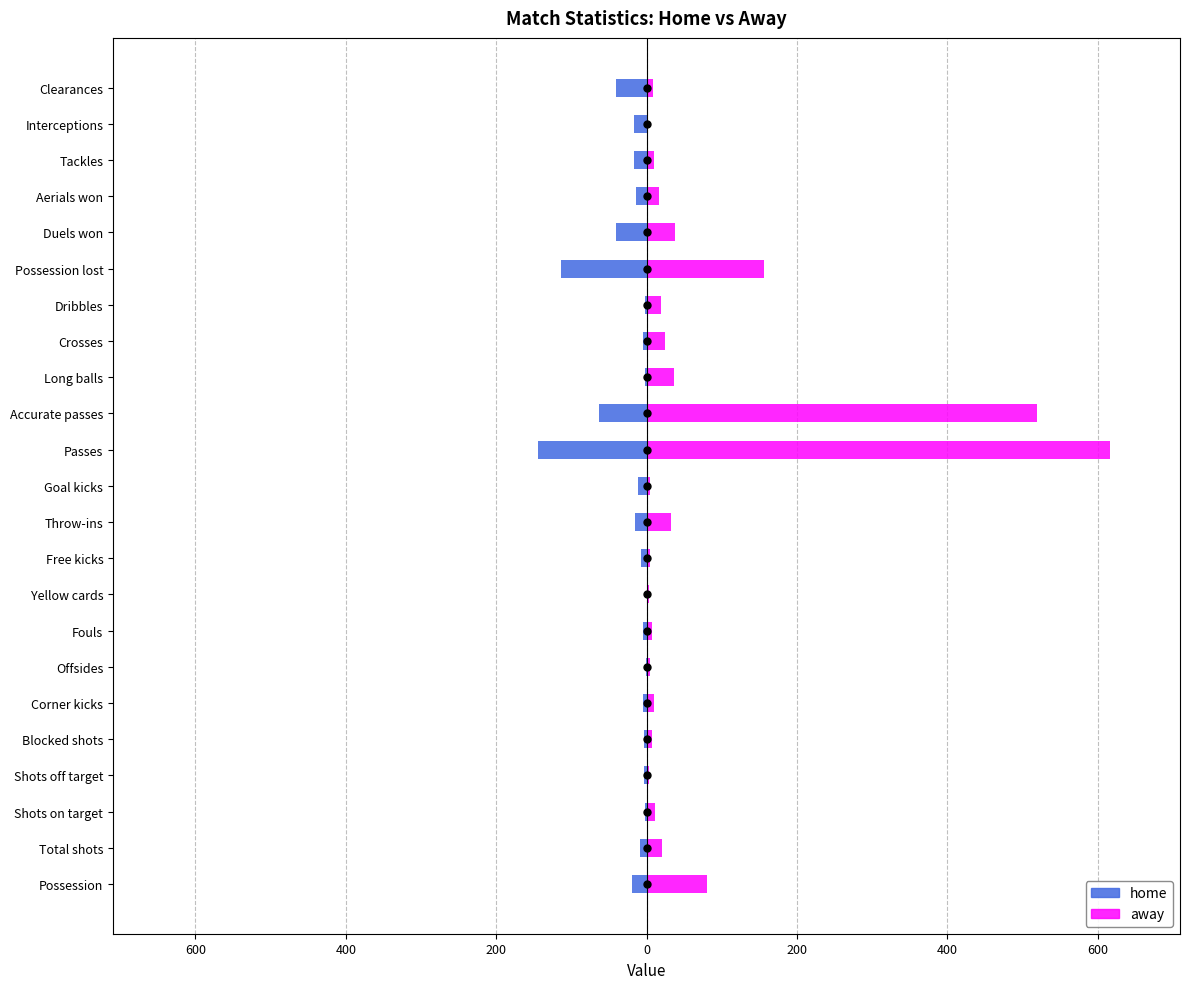

Which series reaches the minimum Y coordinate?

home